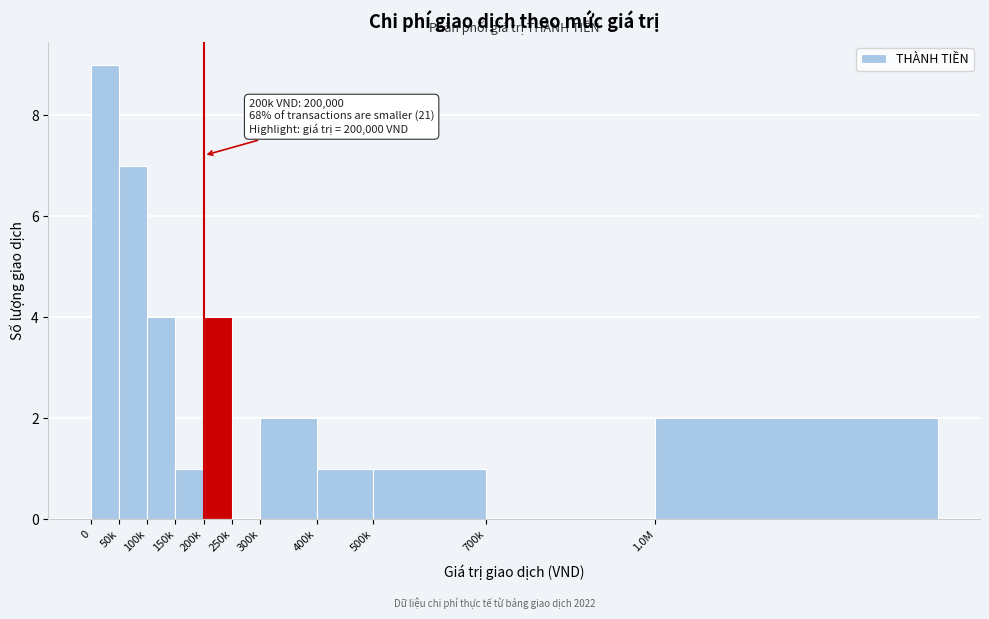

Reading left to right, what are all the values shown in this chart?

0=9	50k=7	100k=4	150k=1	200k=4	250k=0	300k=2	400k=1	500k=1	700k=0	1.0M=2